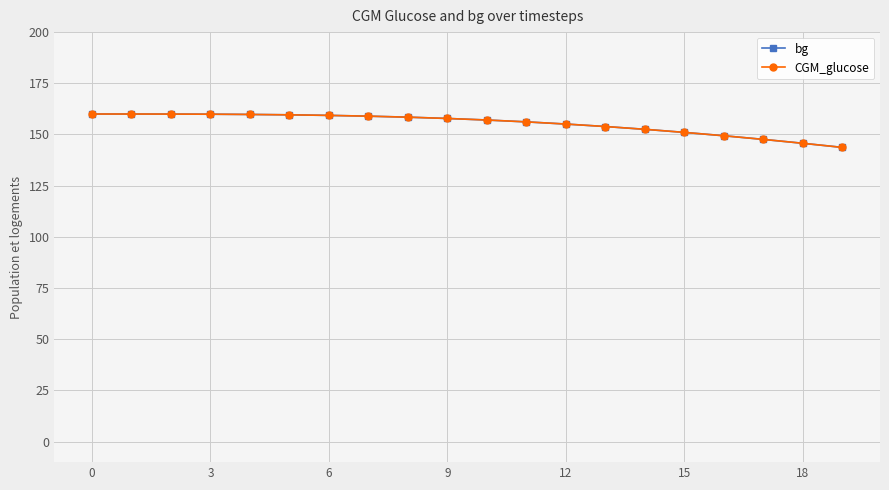

How many data points does each series have?

20